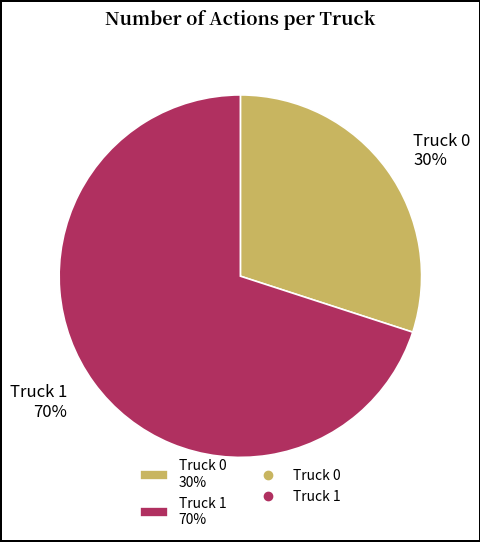

Which slice is the smallest?

Truck 0